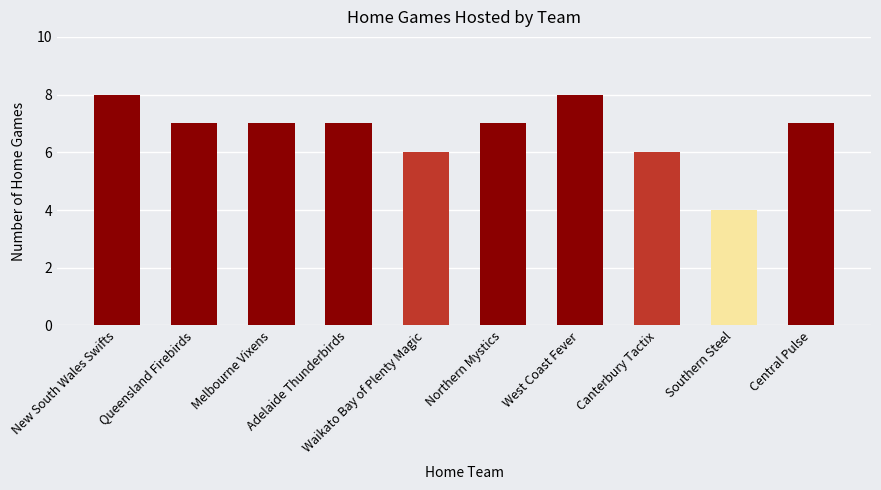

Are the bars horizontal?

No